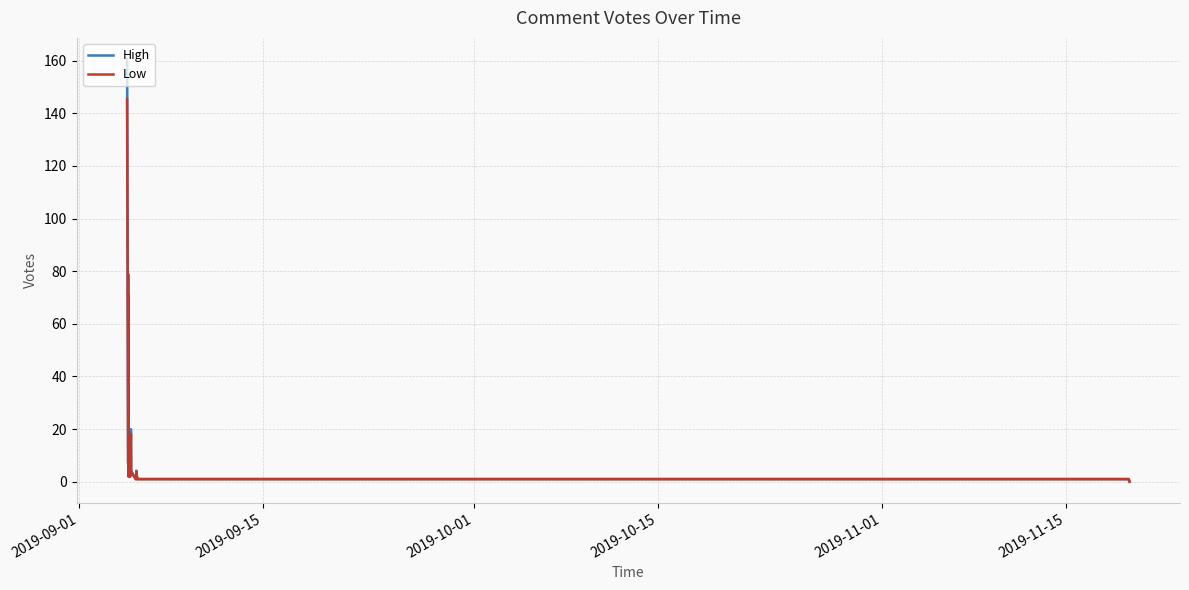

True or false: High has a value of 3.7 at 8.

False